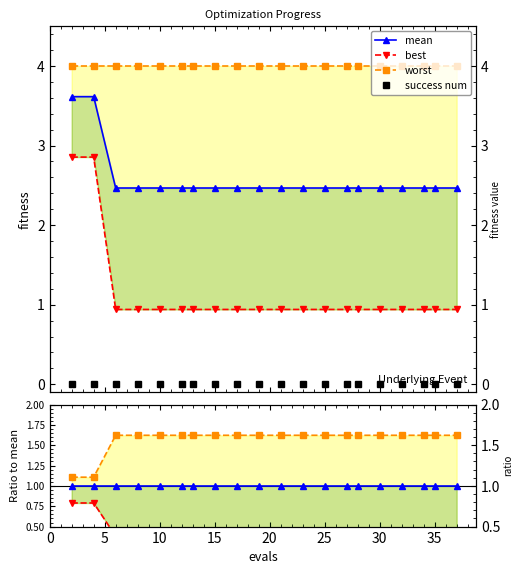

How many lines are shown in the chart?

4